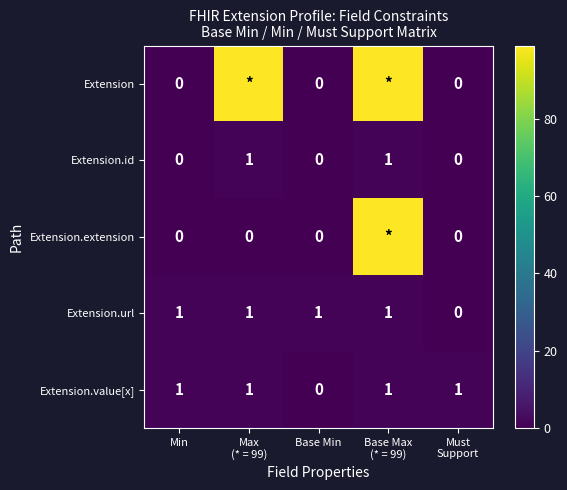

The value of Extension.value[x] at Base Min is 0. True or false?

True